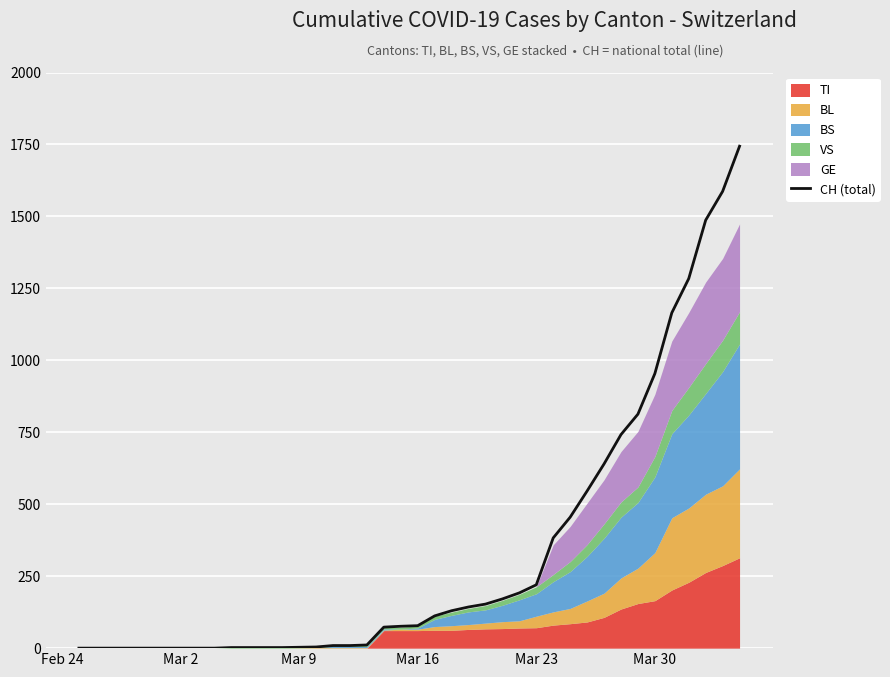

True or false: there are more than 0 points higher than both neighbors.

False